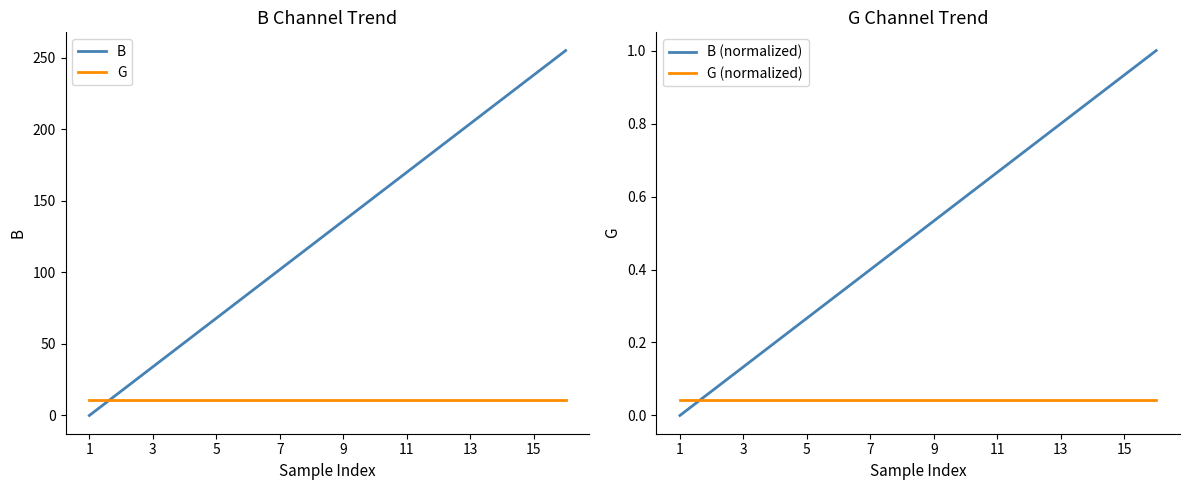

Rank the series by their maximum value, from highest to lowest.

B, G, B (normalized), G (normalized)